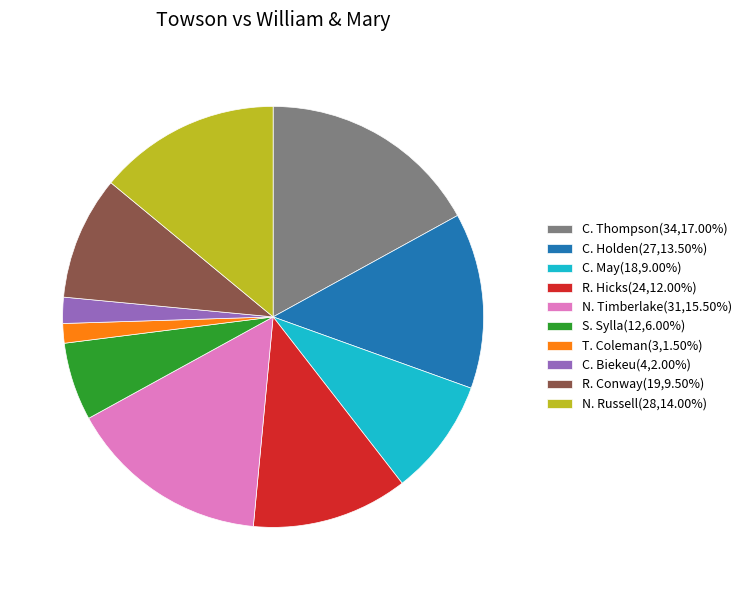

Does N. Timberlake account for over 50% of the chart?

No